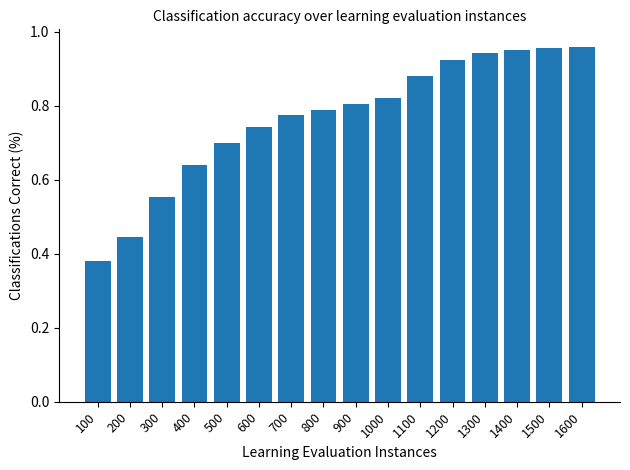

How many categories are shown in the chart?

16